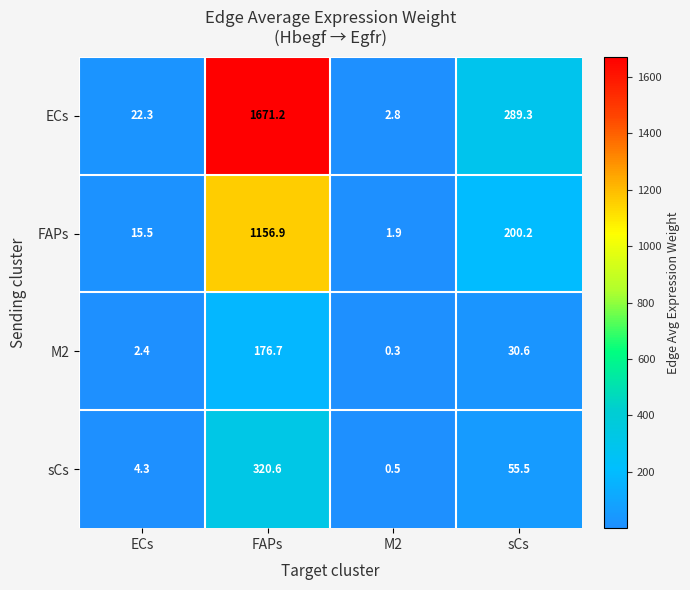

Reading right to left, extract all data points from this chart.

ECs: 289.3	2.8	1671.2	22.3
FAPs: 200.2	1.9	1156.9	15.5
M2: 30.6	0.3	176.7	2.4
sCs: 55.5	0.5	320.6	4.3